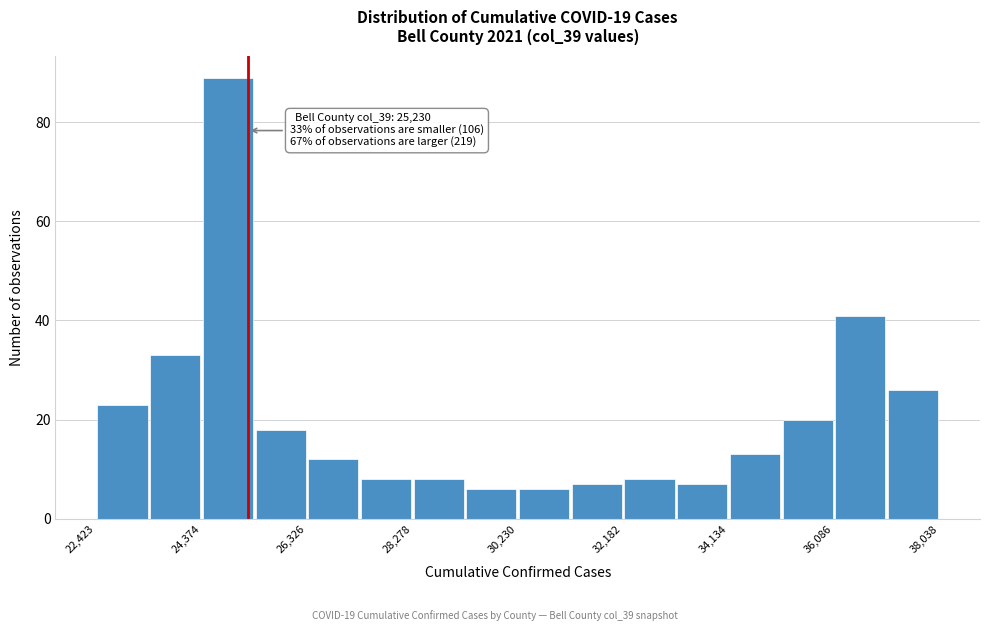

Over which range of the x-axis is the bar tallest?

24400 to 25400